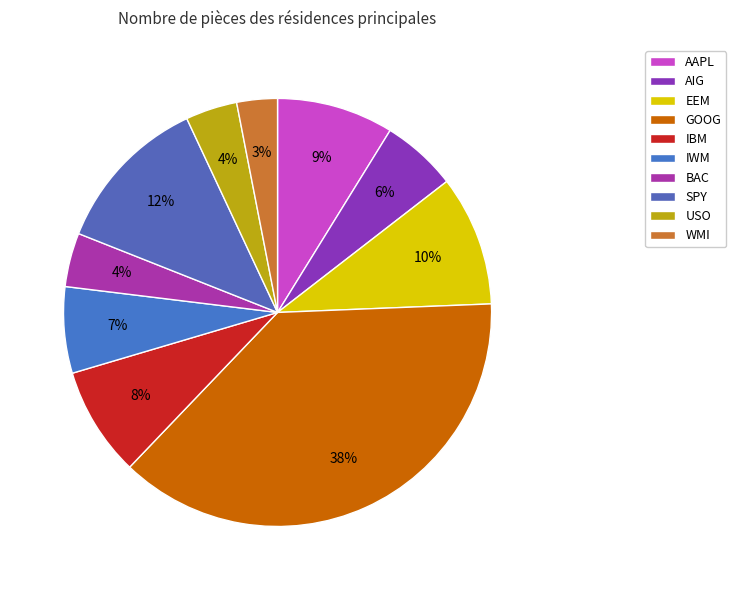

What is the ratio of the value at EEM to the value at USO?

2.5